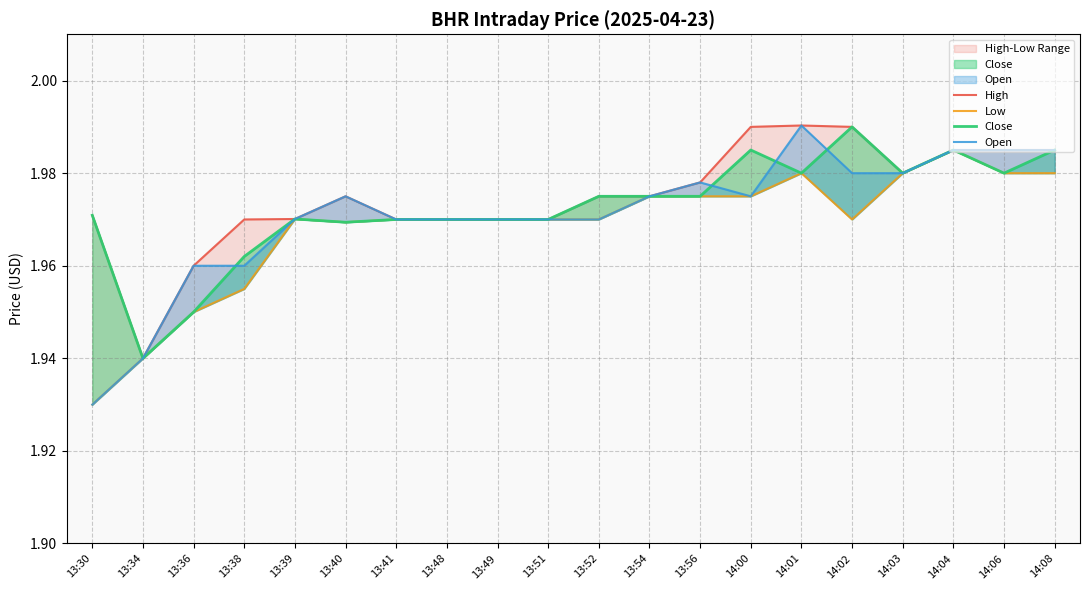

Which category has the highest value in the Open series?

14:01